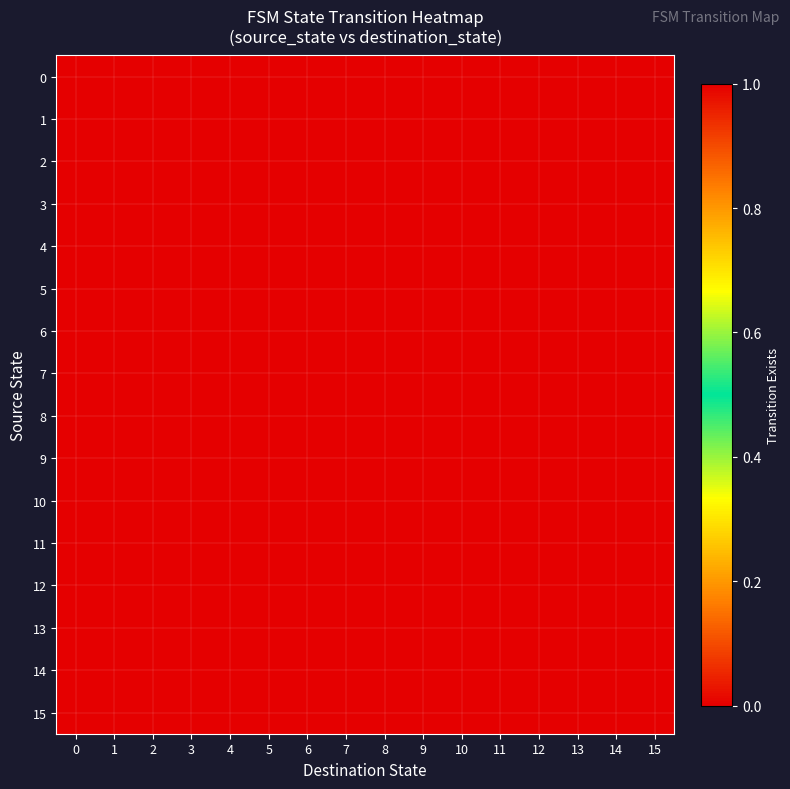

What is the total value across all series at 10?

1